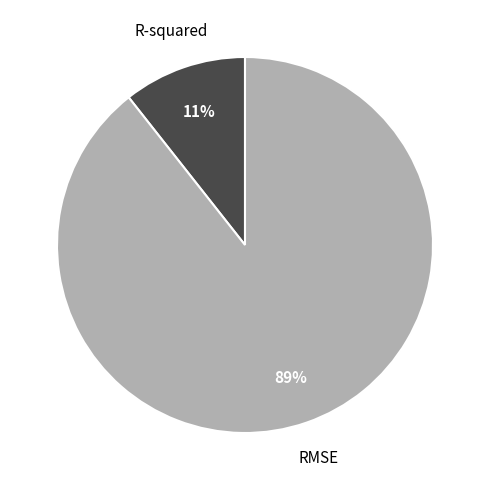

Which has a higher value, RMSE or R-squared?

RMSE